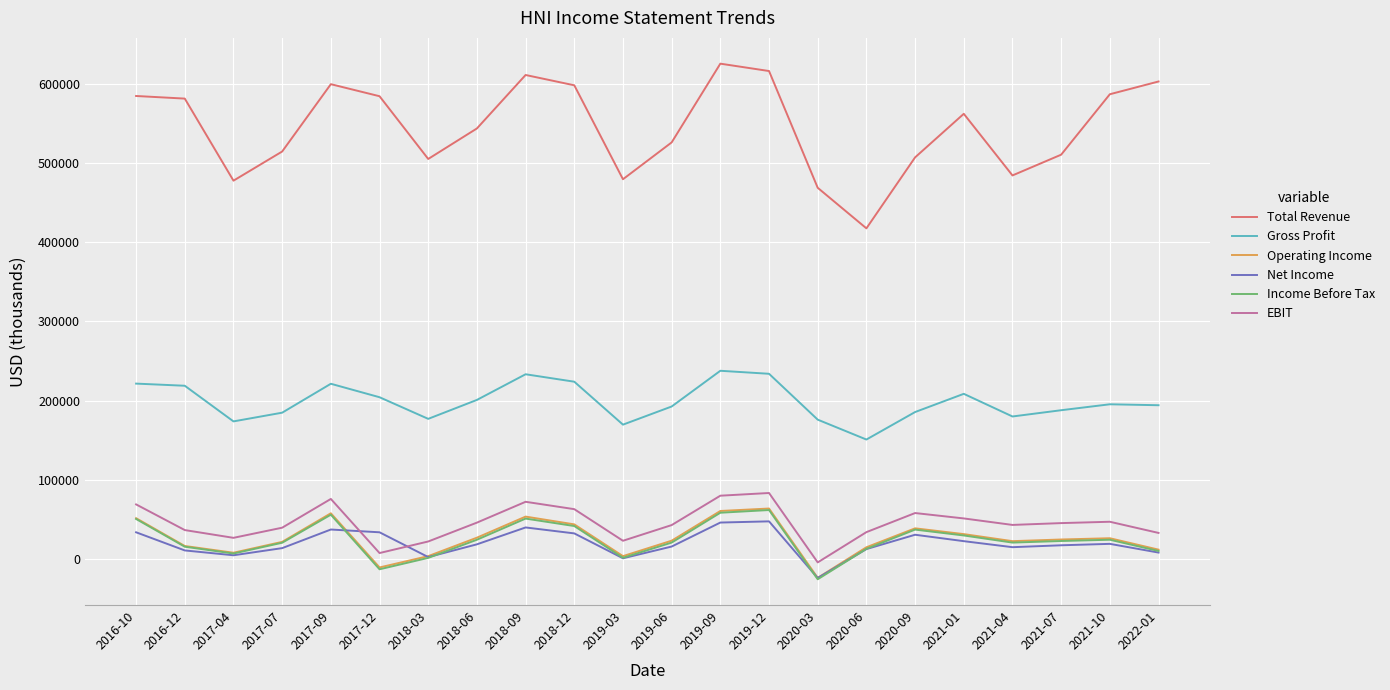

Between 2018-09 and 2020-06, which series saw the biggest shift?

Total Revenue